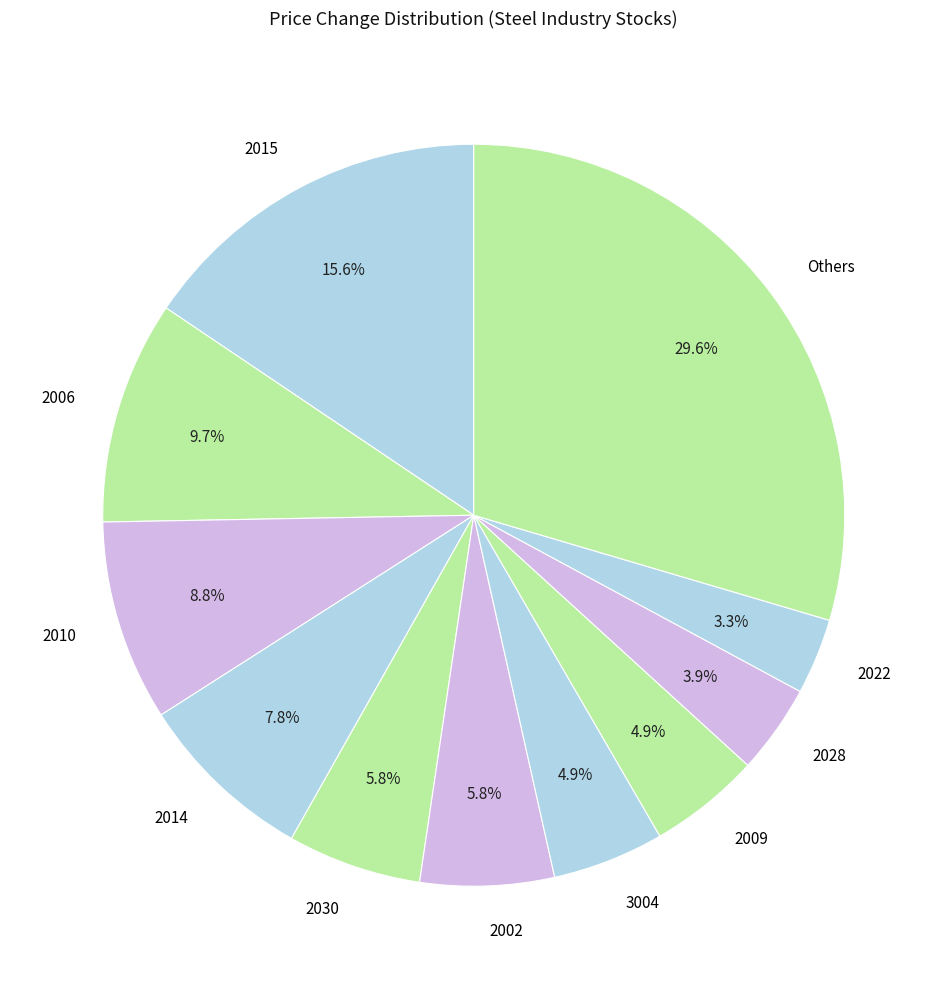

What is the largest slice in the pie chart?

Others